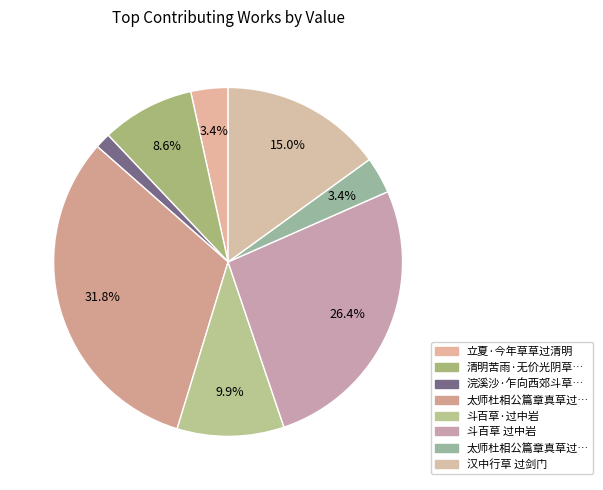

Rank the categories by value from lowest to highest.

浣溪沙·乍向西郊斗草过, 太师杜相公篇章真草过人远甚而特奖後进流於, 立夏·今年草草过清明, 清明苦雨·无价光阴草草过, 斗百草·过中岩, 汉中行草 过剑门, 斗百草 过中岩, 太师杜相公篇章真草过人远甚而特奖后进流于咏言辄依韵和